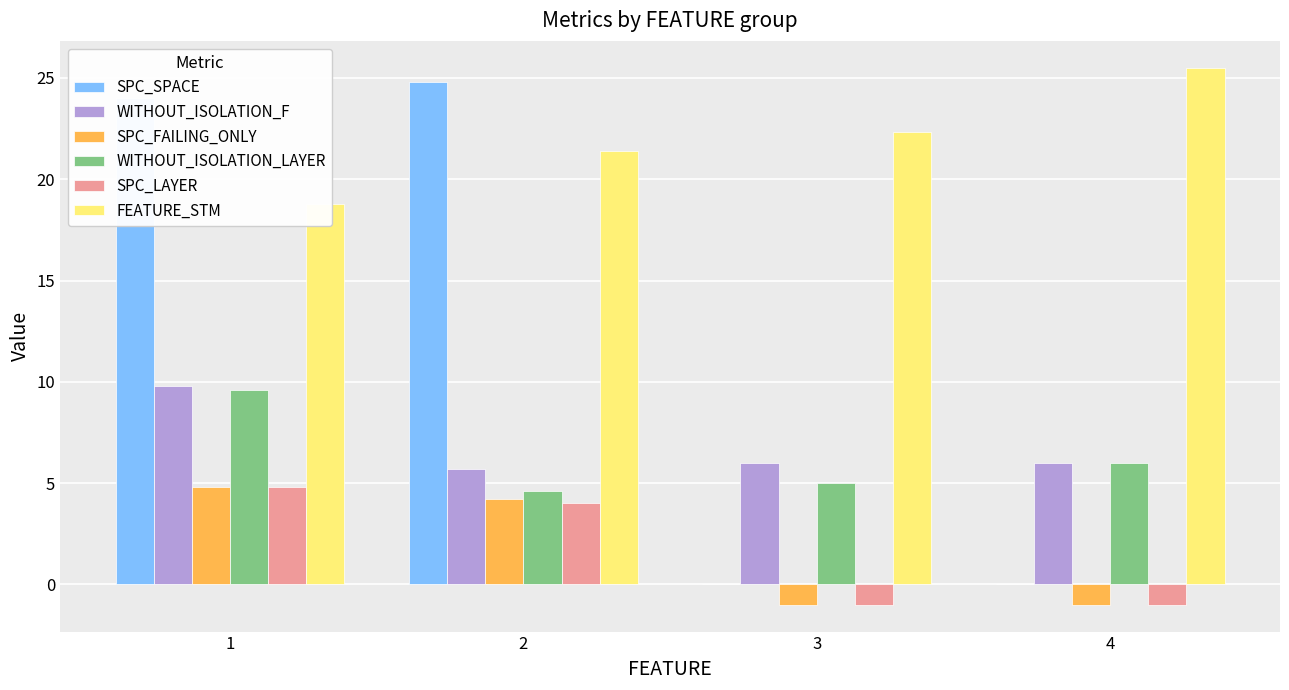

What is the average value of the FEATURE_STM series?

22.0